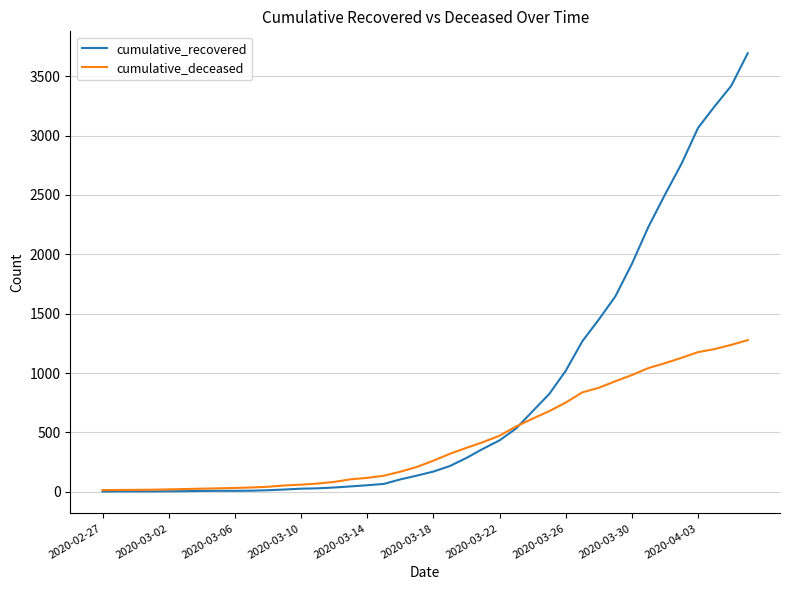

Which series has the widest spread of values?

cumulative_recovered